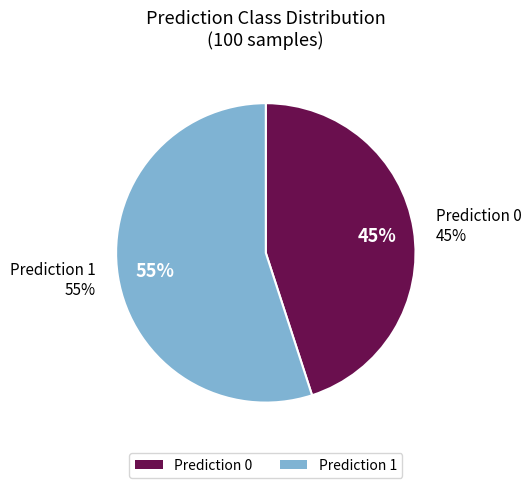

Is it true that 1 is 55% of the pie?

True